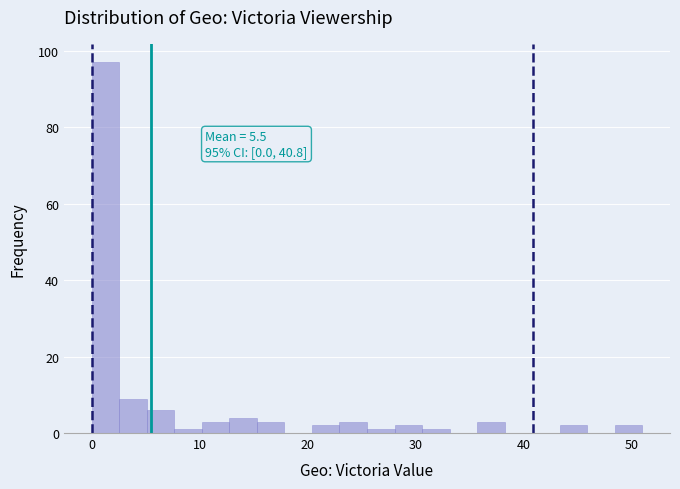

Read against the x-axis, roughly where is the centre of the tallest bar?

1